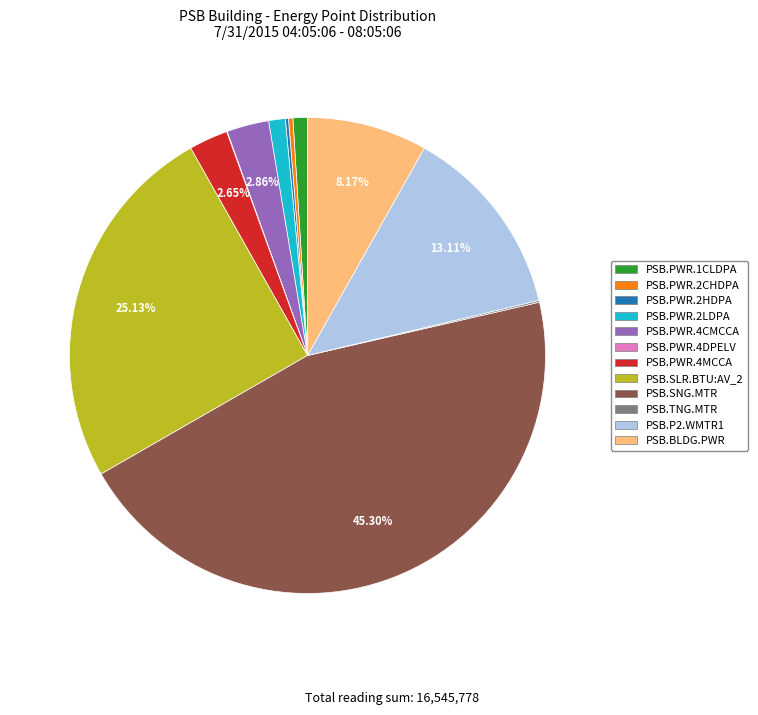

Is there any slice that represents more than half of the pie?

No